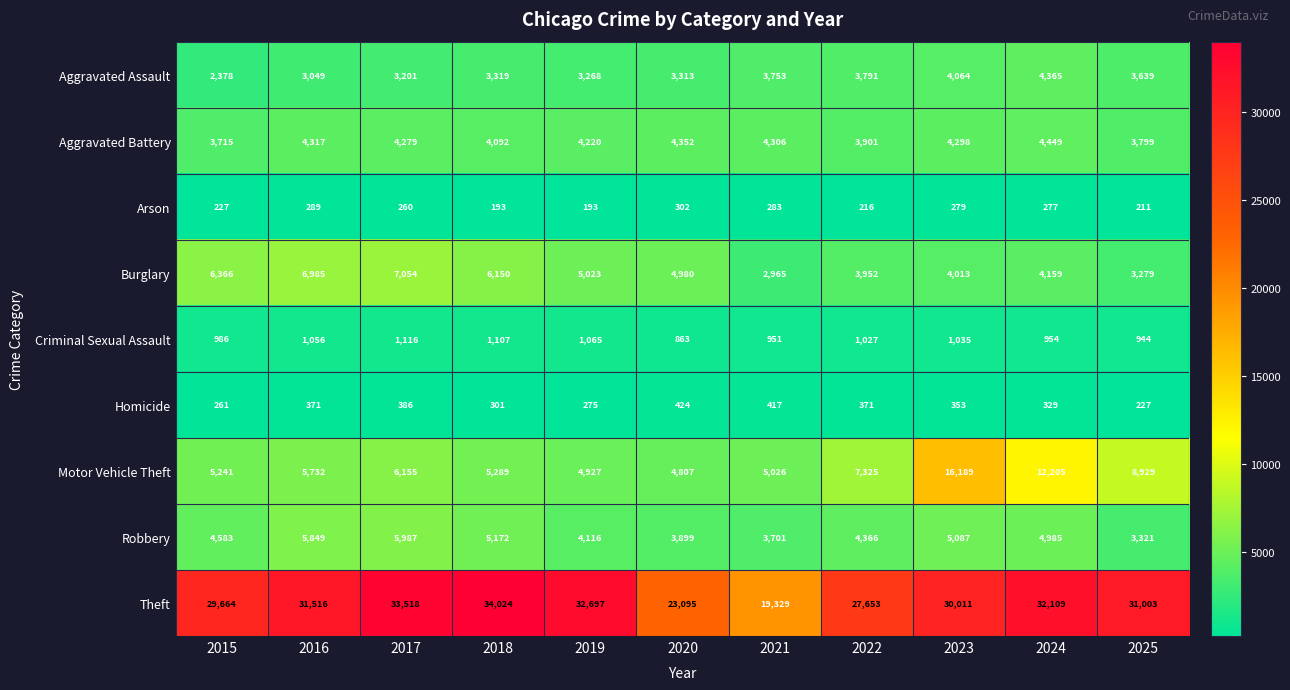

Which label corresponds to the largest value in the chart?

2018